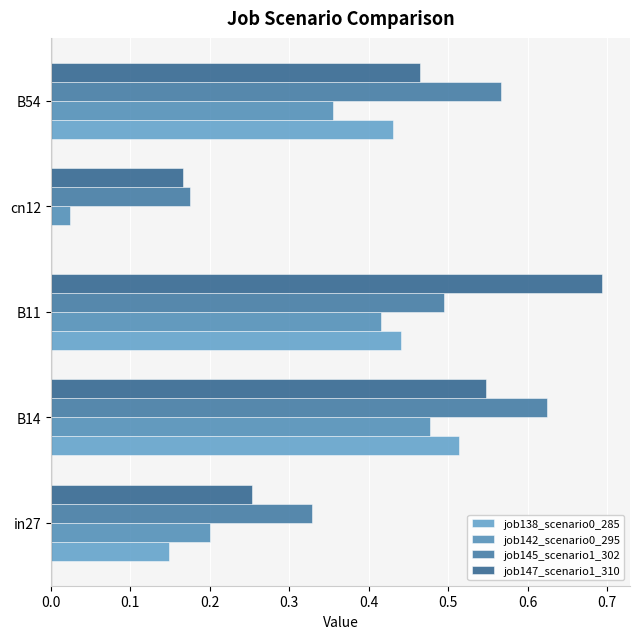

How many series are shown in this chart?

4